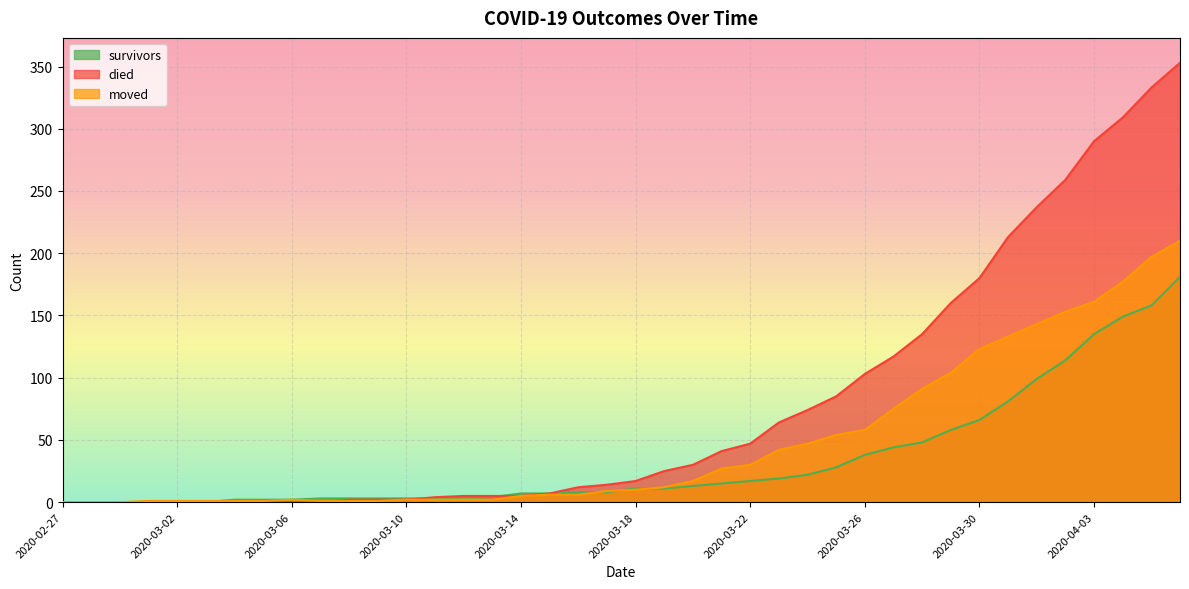

Is it true that survivors equals 3 at 2020-03-16?

False